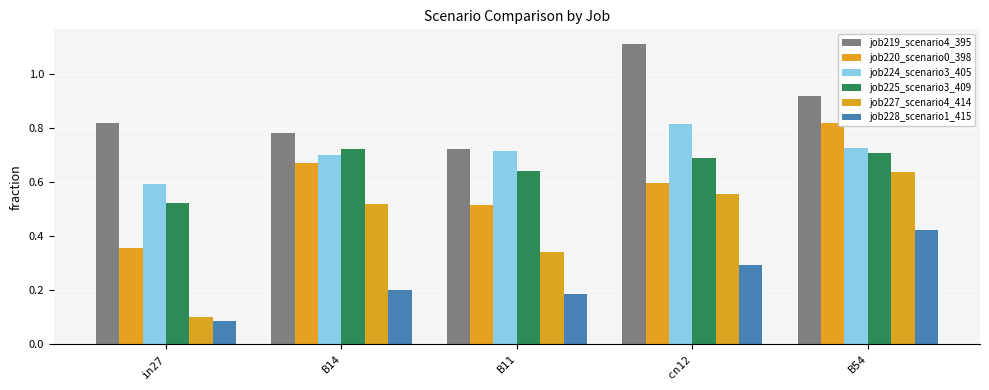

What is the difference between the second highest and minimum values in the job225_scenario3_409 series?

0.2